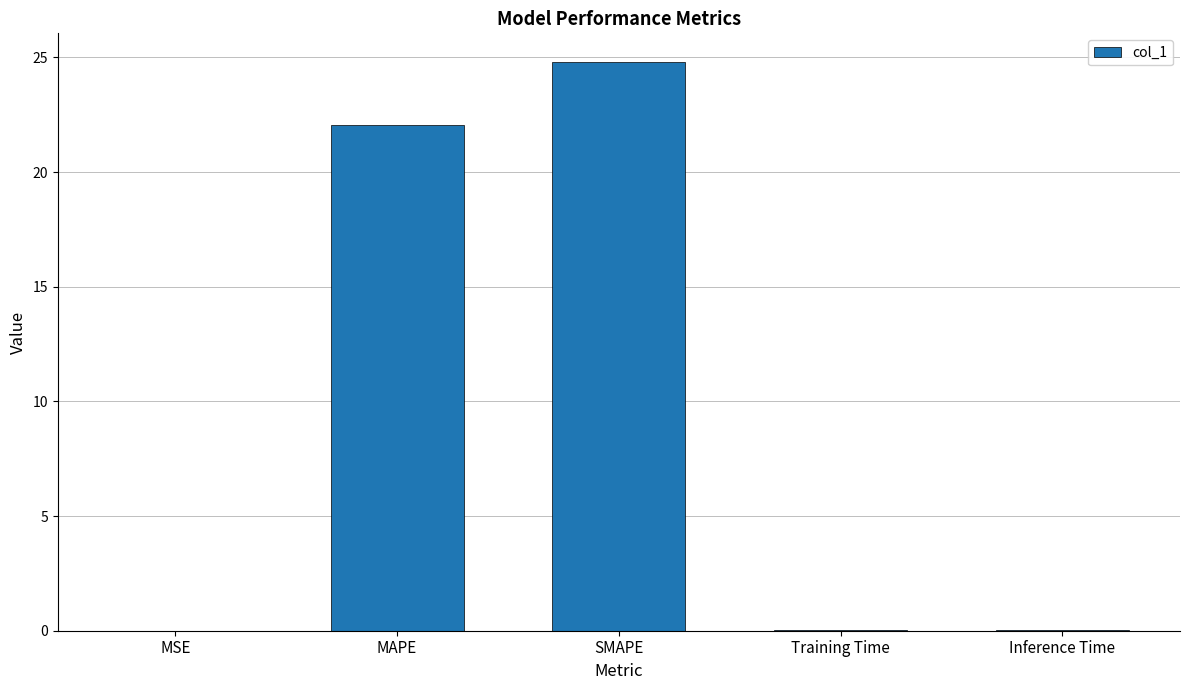

Are the bars horizontal?

No